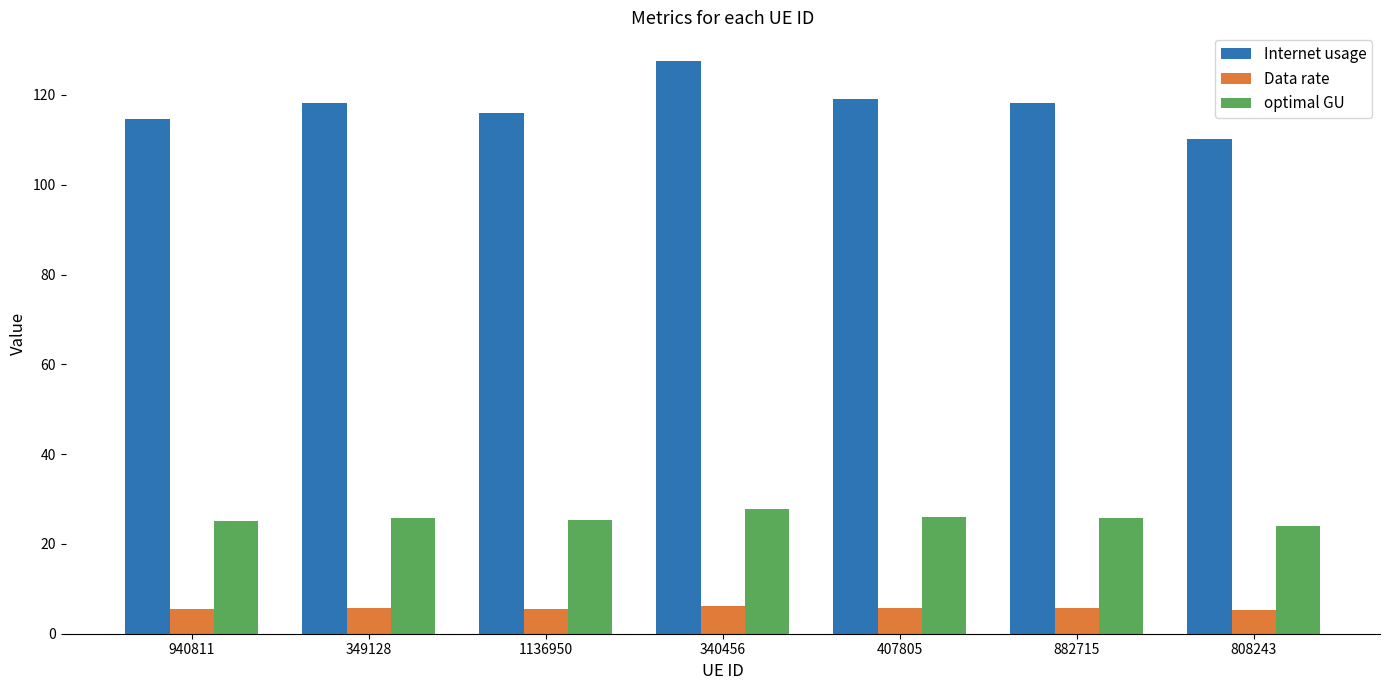

How many bars are there in each group?

3